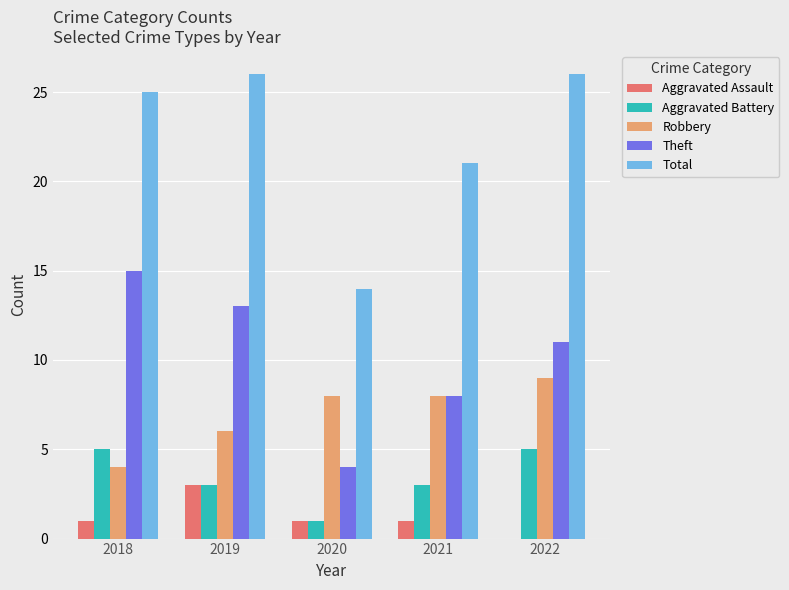

The Theft series shows 2 at 2021. True or false?

False